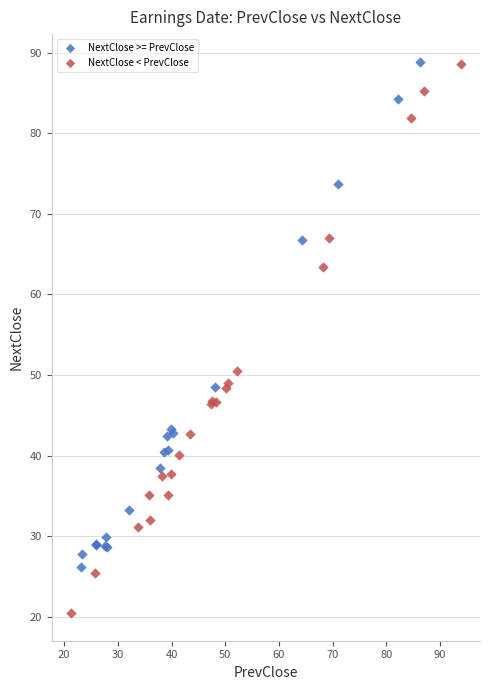

Which series has the widest spread of Y values?

NextClose < PrevClose